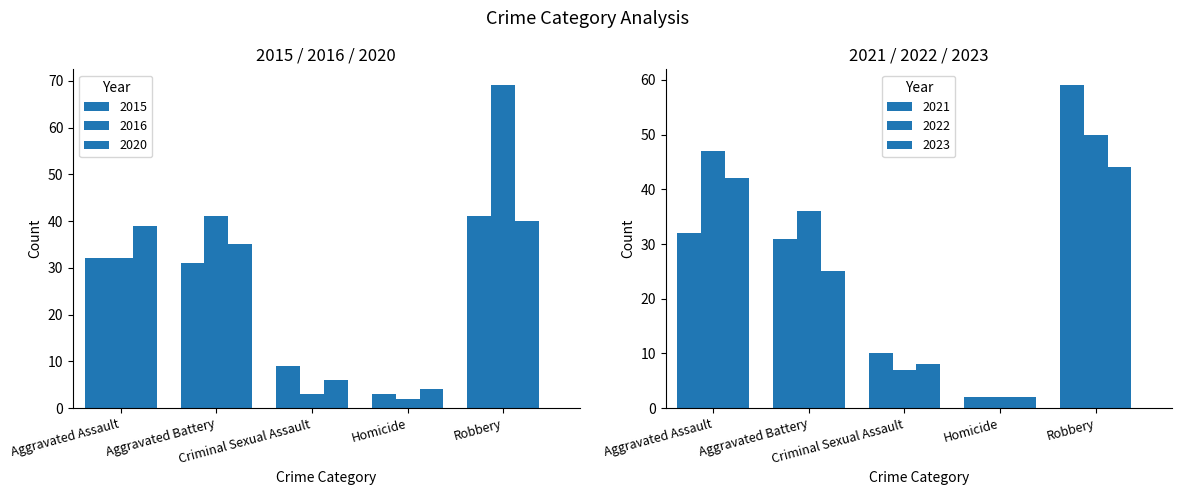

At how many categories does at least one series exceed 6?

4